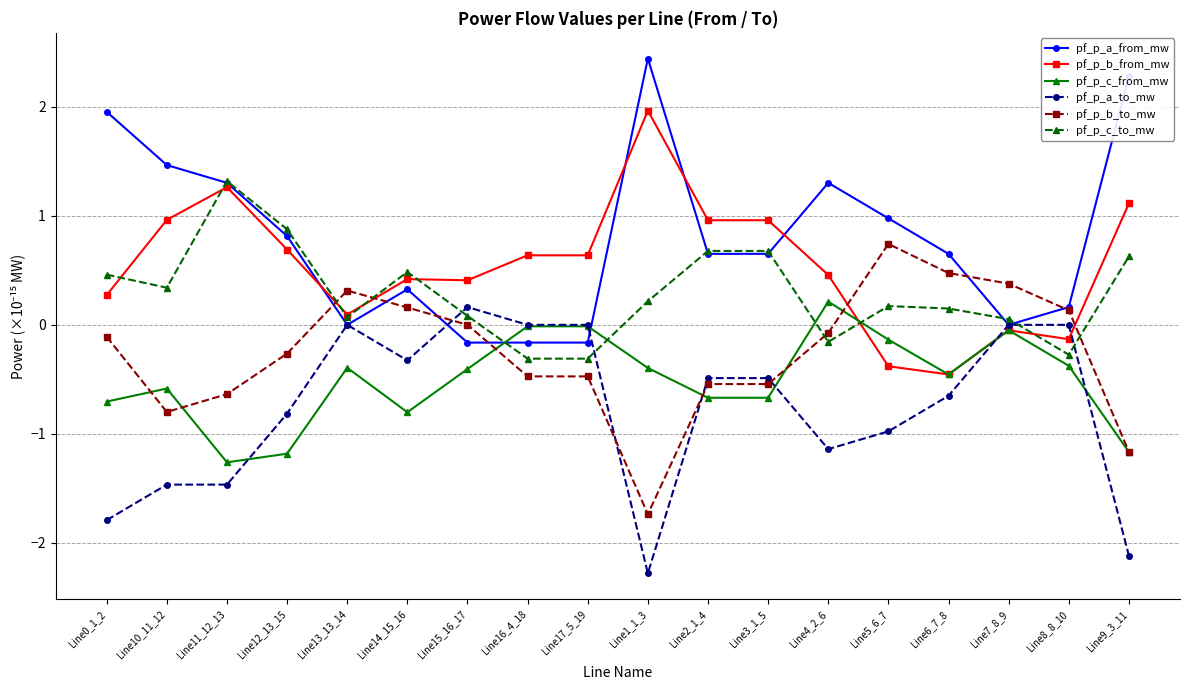

What is the sum of the pf_p_b_to_mw values at Line5_6_7 and Line2_1_4?

0.2